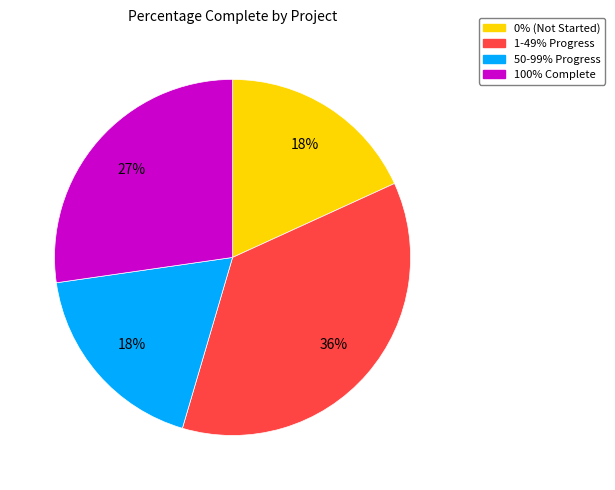

To the nearest percent, what is the difference between the largest and smallest slice percentages?

18%